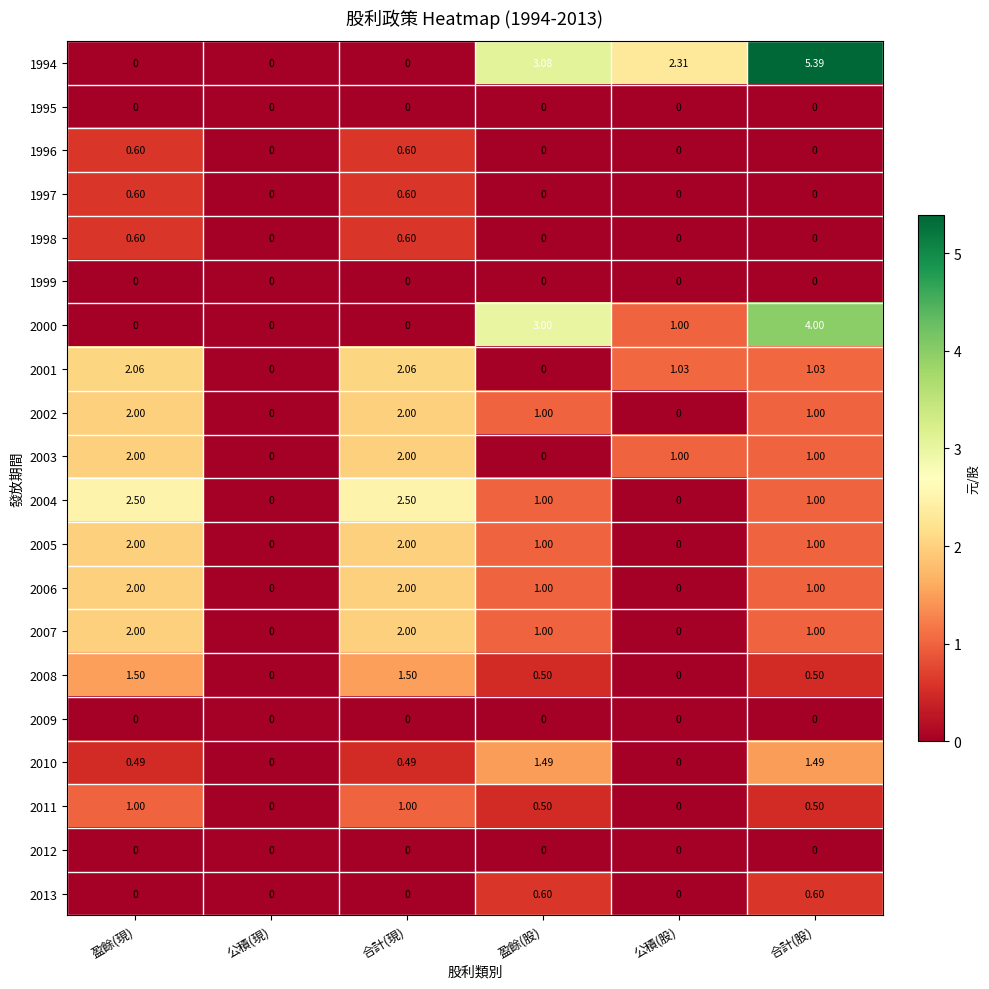

At which category is the sum across all series the highest?

合計(股)